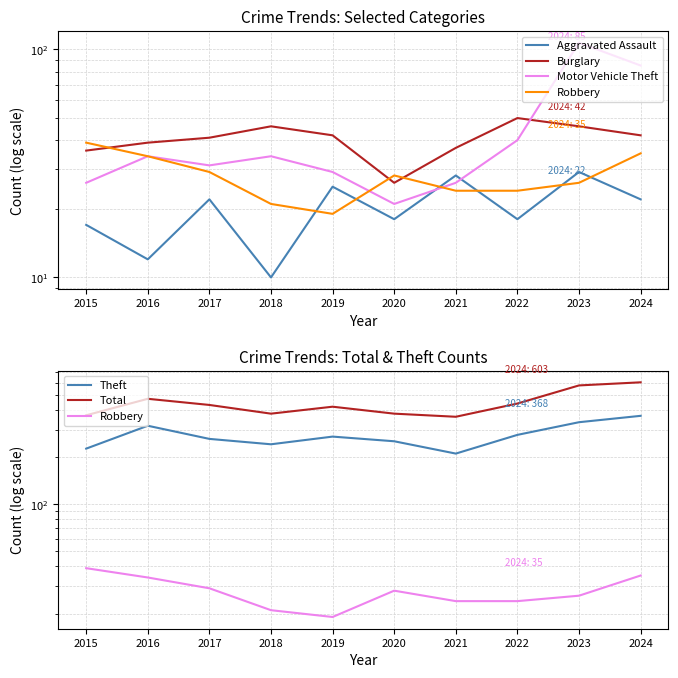

Which series changed the most between 2016 and 2018?

Total